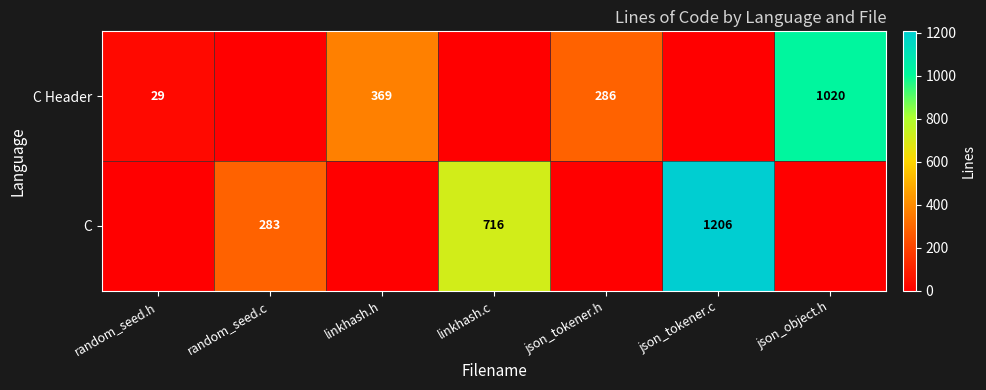

True or false: C Header has a value of 46 at random_seed.h.

False